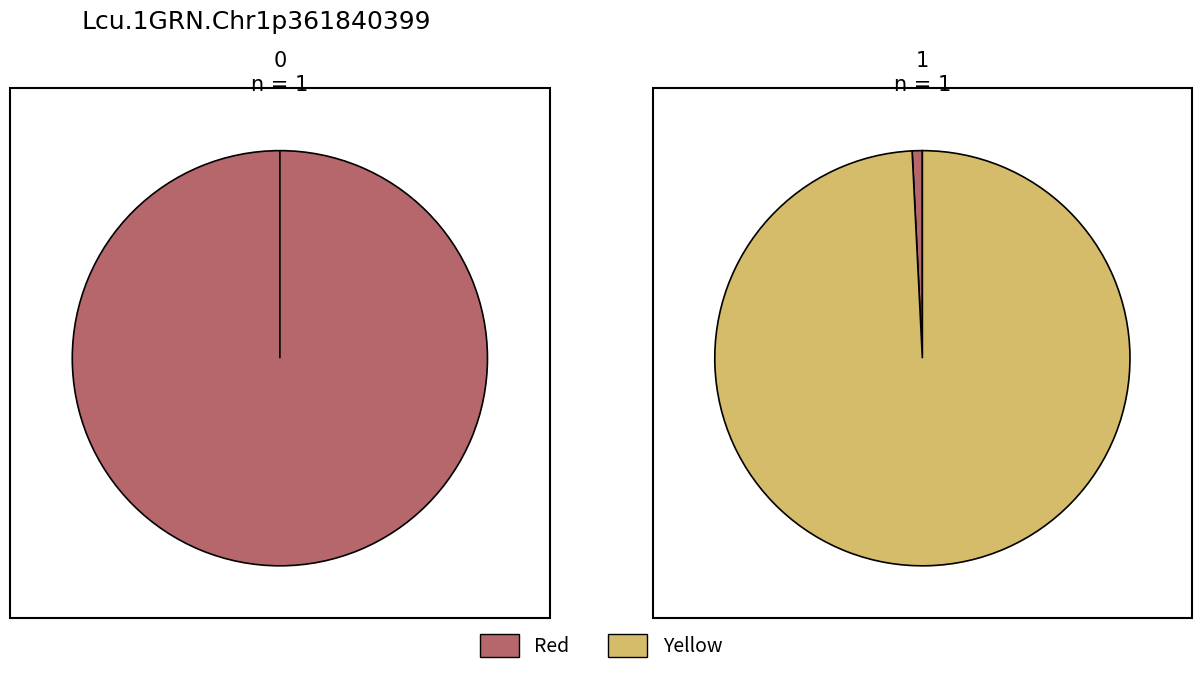

To the nearest percent, what percentage of the pie is 0?

100%